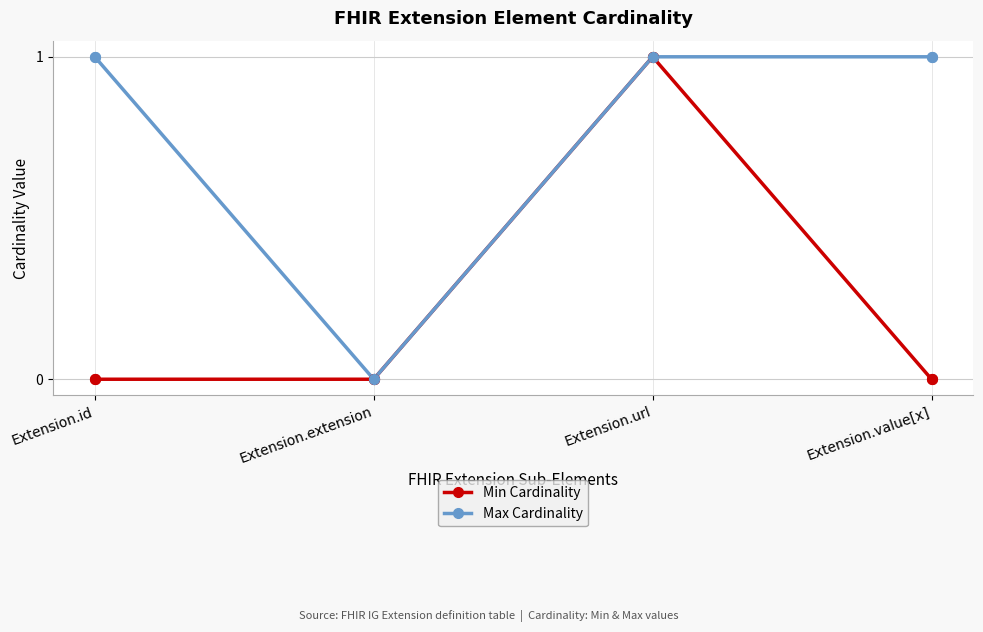

Between Extension.id and Extension.extension, which series saw the biggest shift?

Max Cardinality